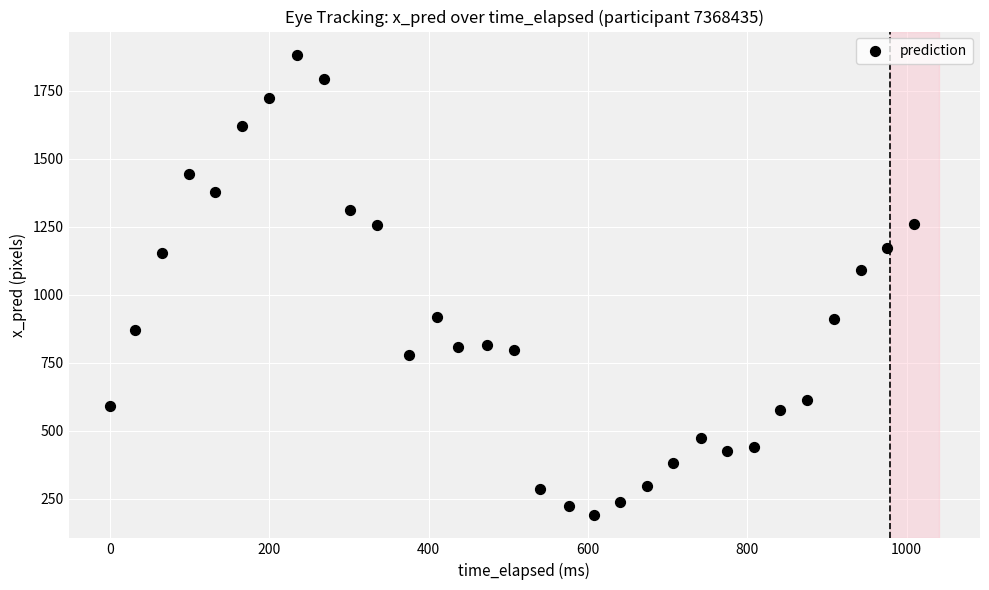

What Y value in the scatter plot is closest to 1035?

1092.3